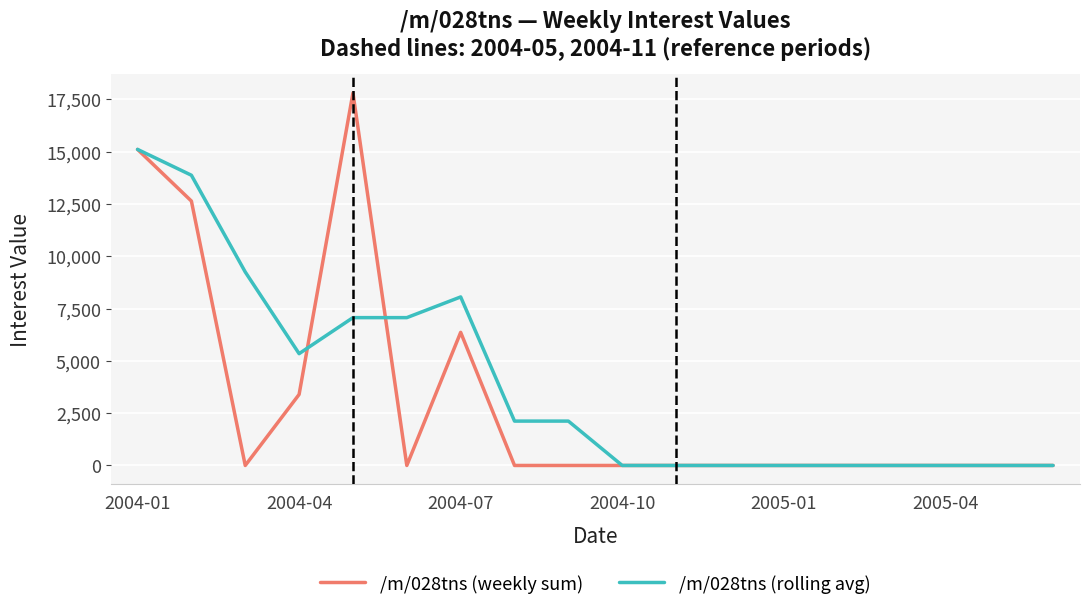

What is the average value of the /m/028tns (weekly sum) series?

3072.0